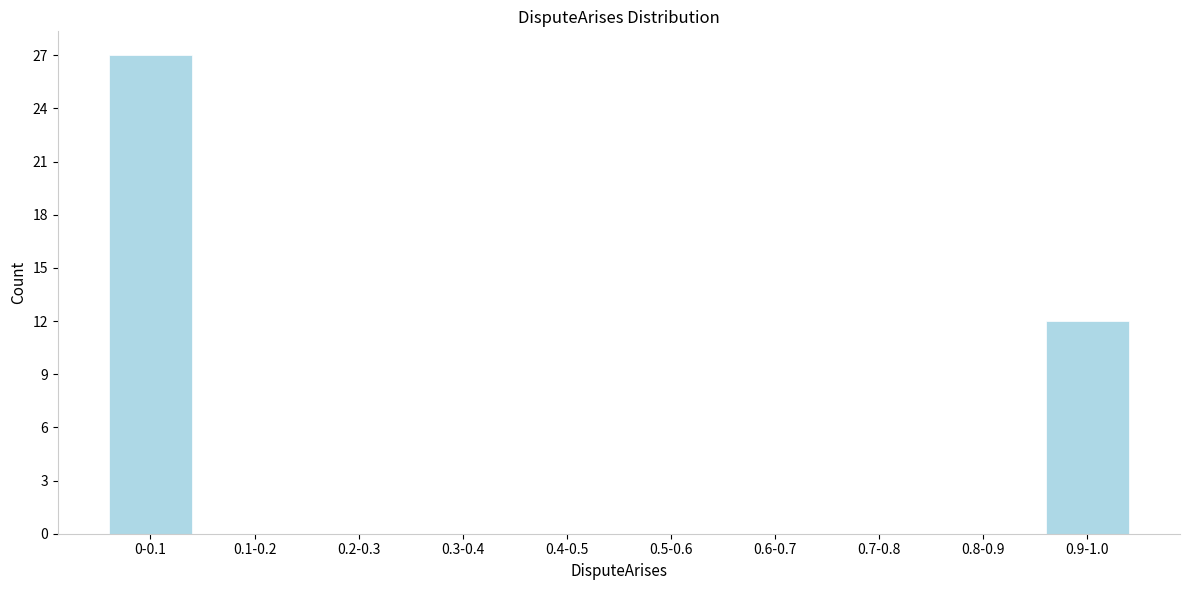

Reading right to left, list all the values displayed in this chart.

0.9-1.0=12	0.8-0.9=0	0.7-0.8=0	0.6-0.7=0	0.5-0.6=0	0.4-0.5=0	0.3-0.4=0	0.2-0.3=0	0.1-0.2=0	0-0.1=27